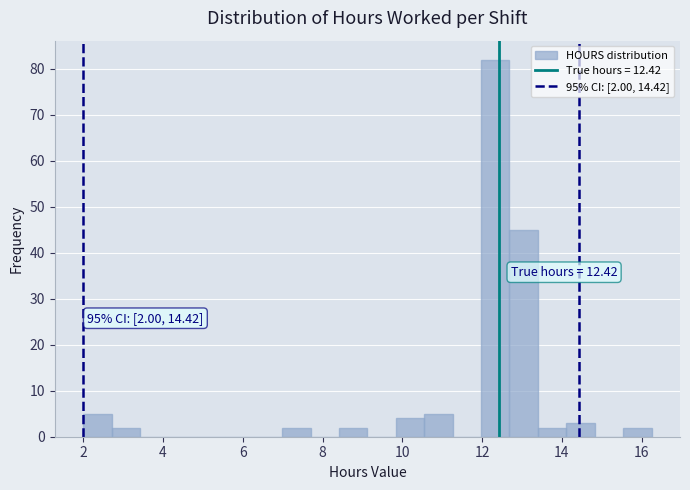

Read against the x-axis, roughly where is the centre of the tallest bar?

12.4